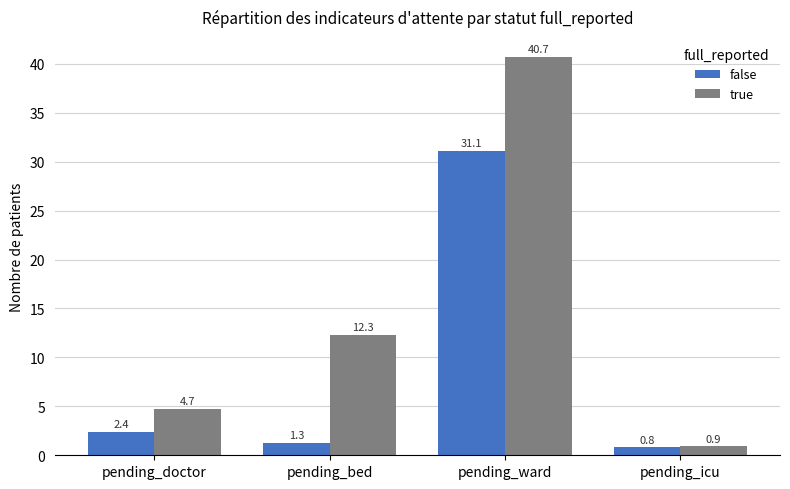

List the labels in order of true value, smallest first.

pending_icu, pending_doctor, pending_bed, pending_ward